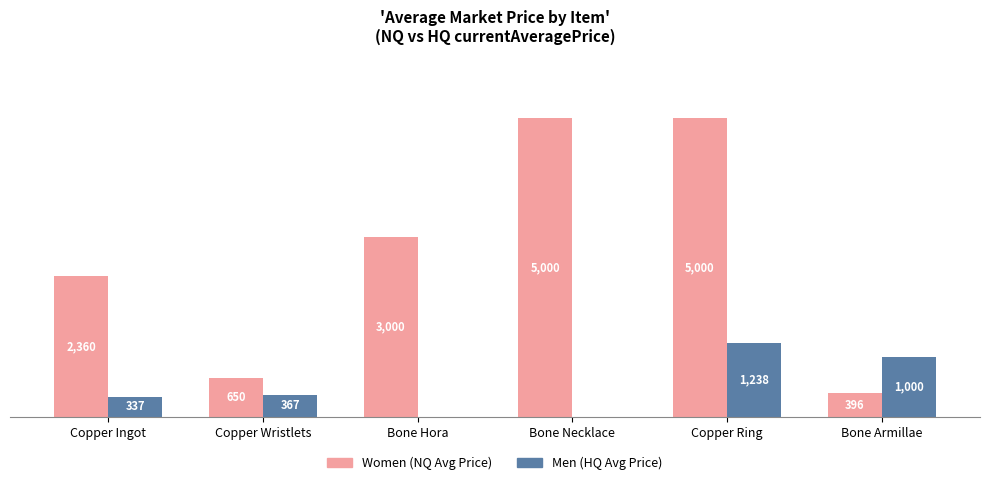

At which category is the sum across all series the highest?

Copper Ring